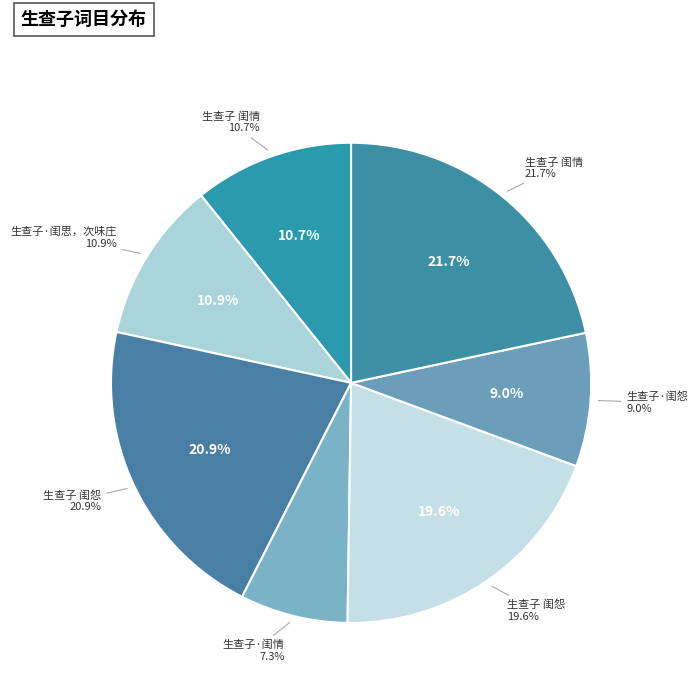

Is the sum of 生查子·闺情 and 生查子·闺怨 greater than half?

No